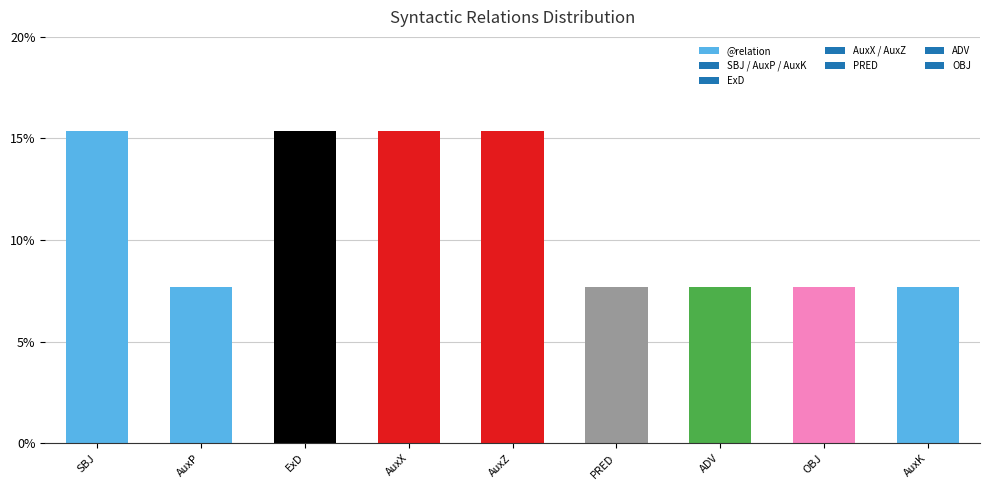

What is the greatest value displayed?

15.4